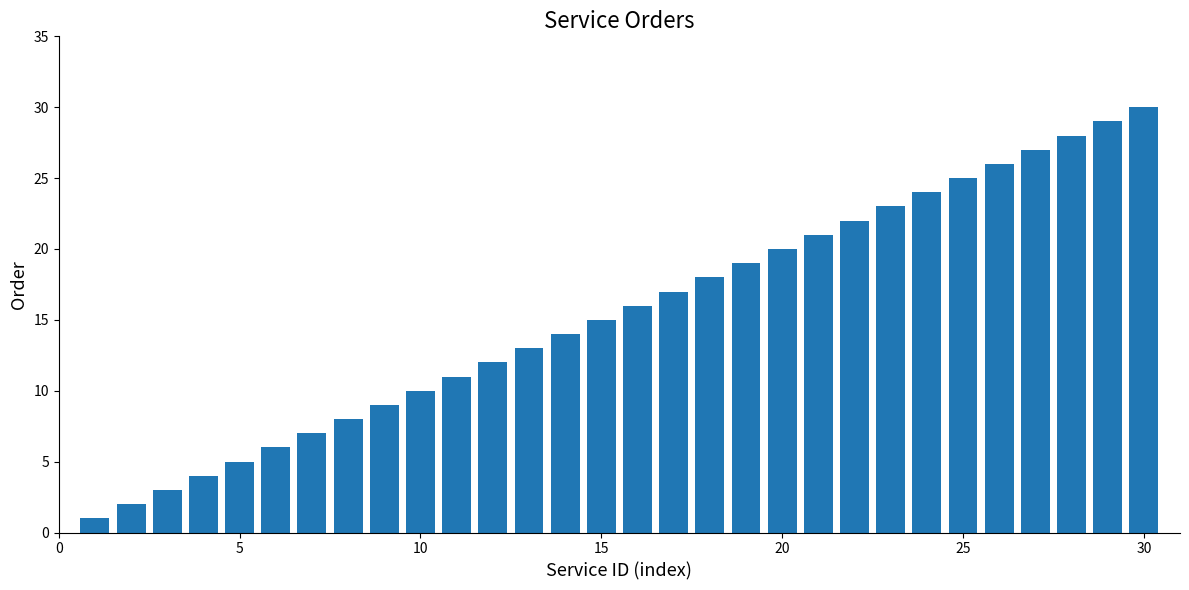

What is the average value?

16